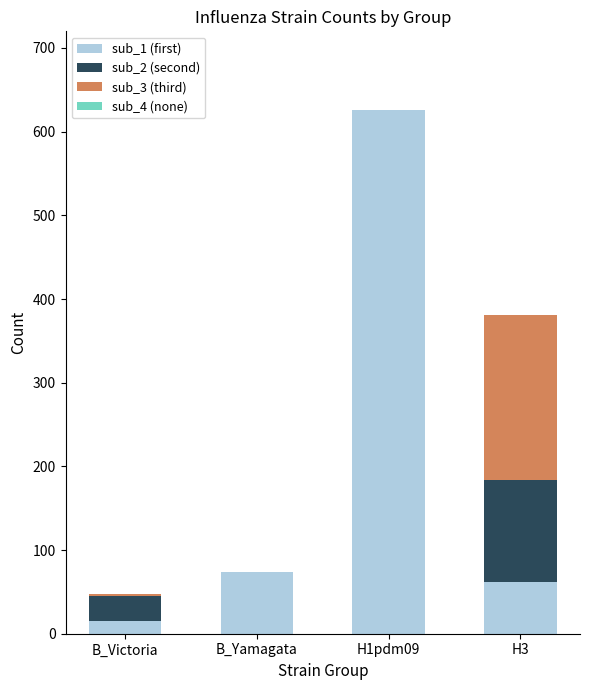

Does the chart contain stacked bars?

Yes